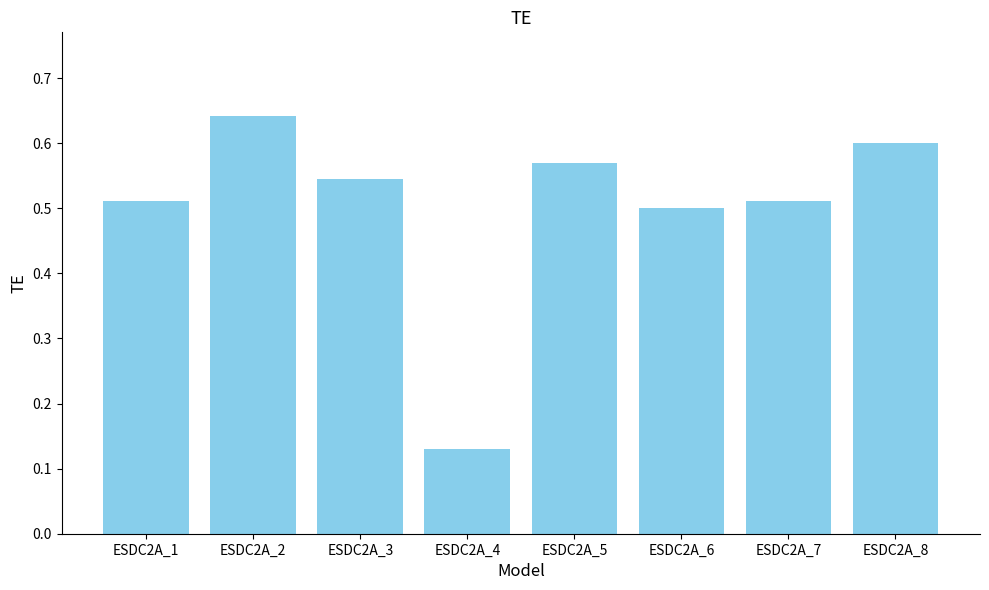

At which category does the chart reach its minimum across all series?

ESDC2A_4